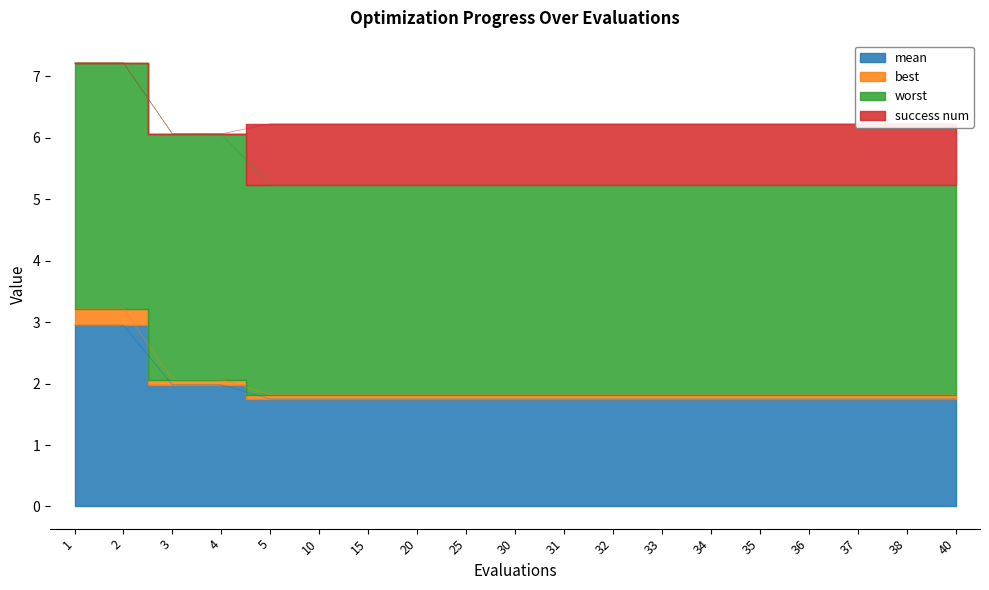

Which category has the lowest value across all series?

5